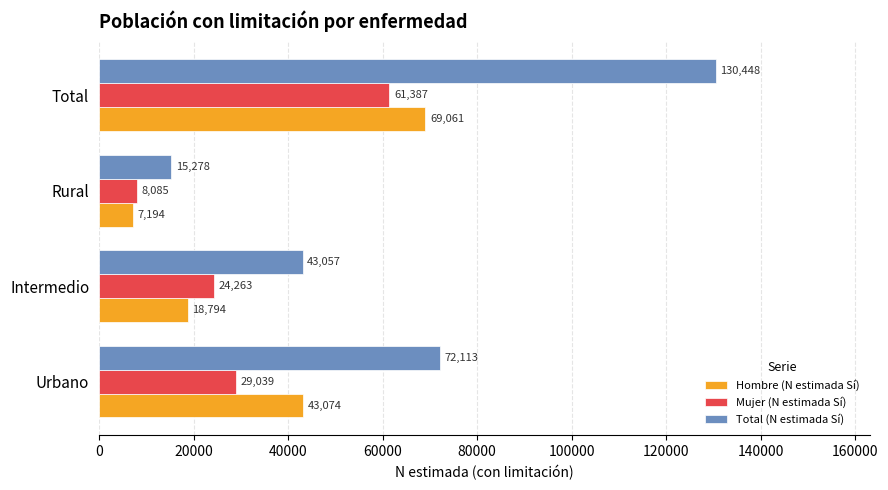

What is the minimum value shown in the chart?

7194